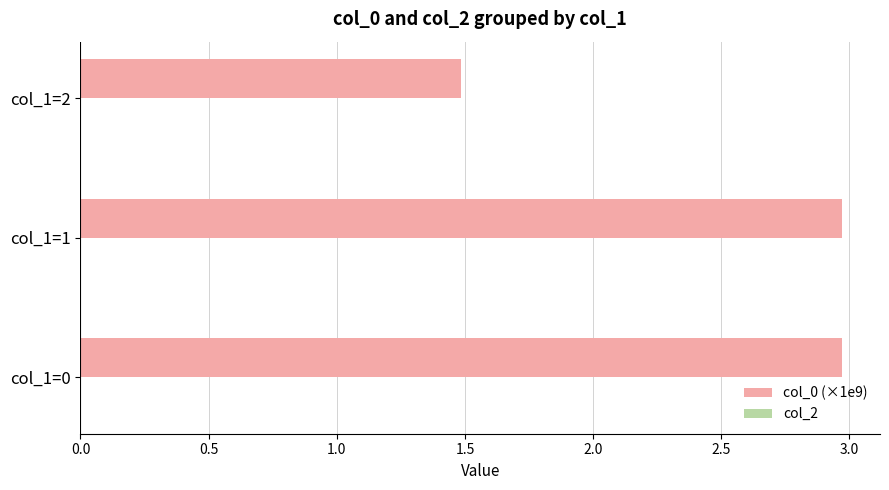

What is the smallest value displayed?

1.5